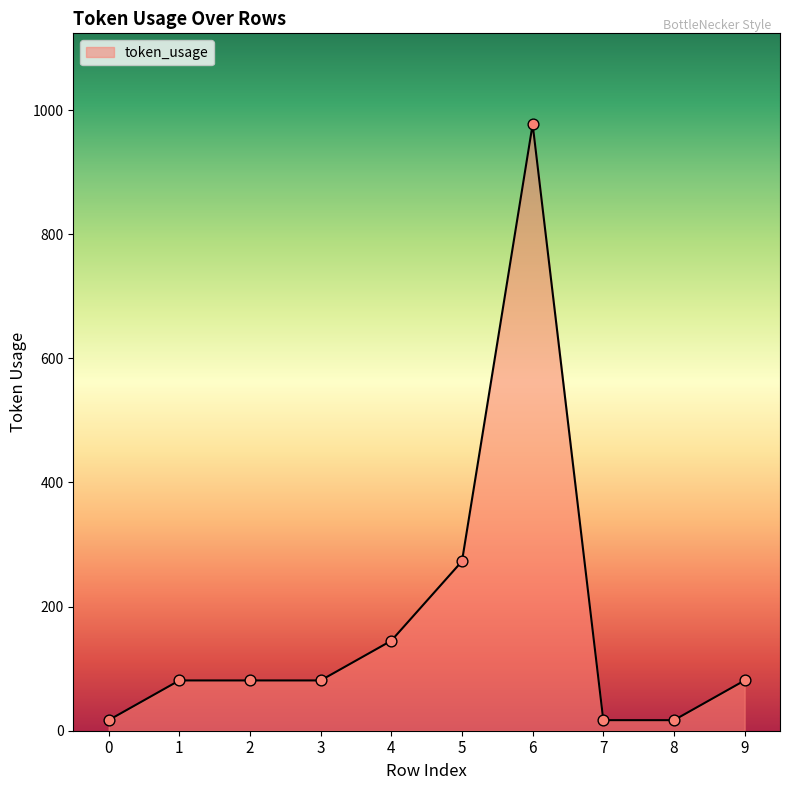

What is the change in value from 6 to 8?

-960